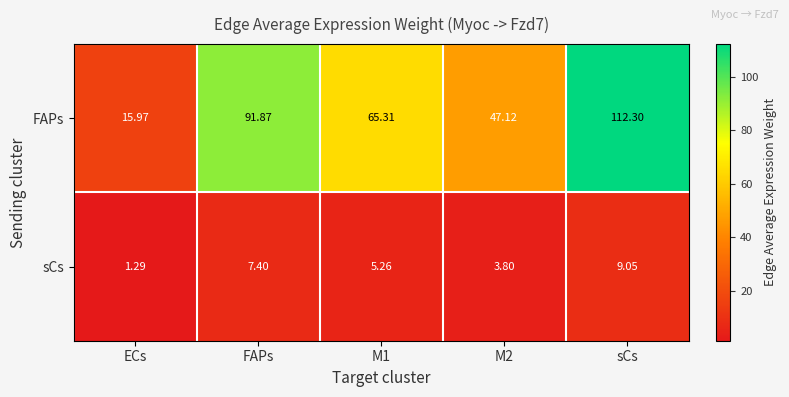

Rank the series by their maximum value, from lowest to highest.

sCs, FAPs